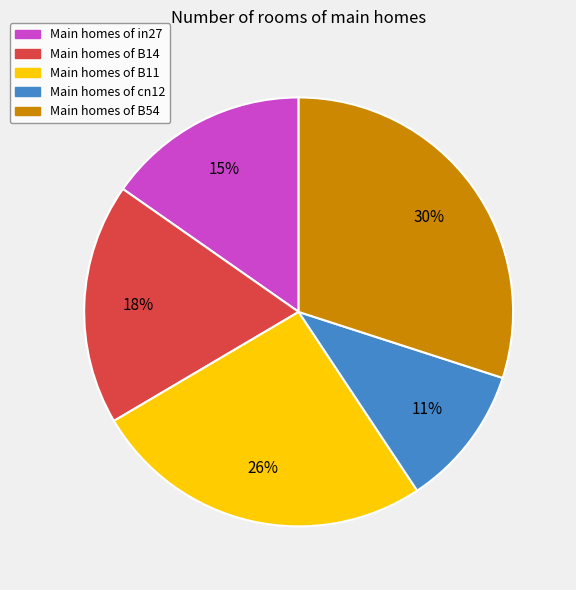

To the nearest percent, what is the difference between the largest and smallest slice percentages?

19%